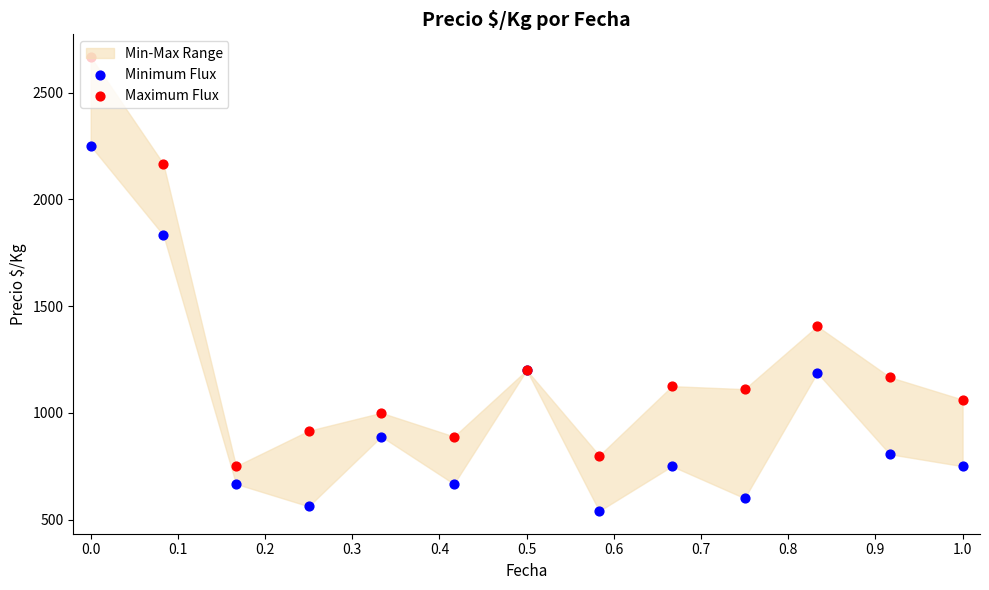

Which series contains the highest Y value?

Maximum Flux